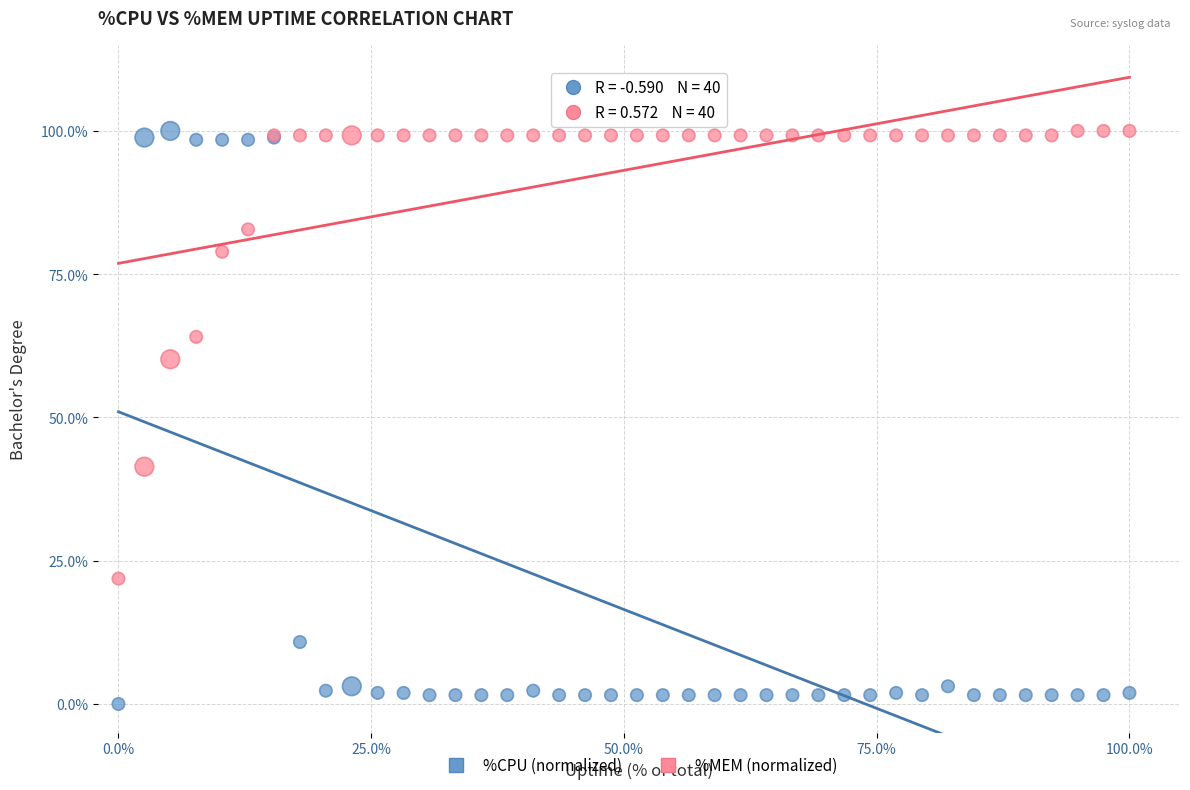

Across all series, what Y value is closest to 50?

41.4